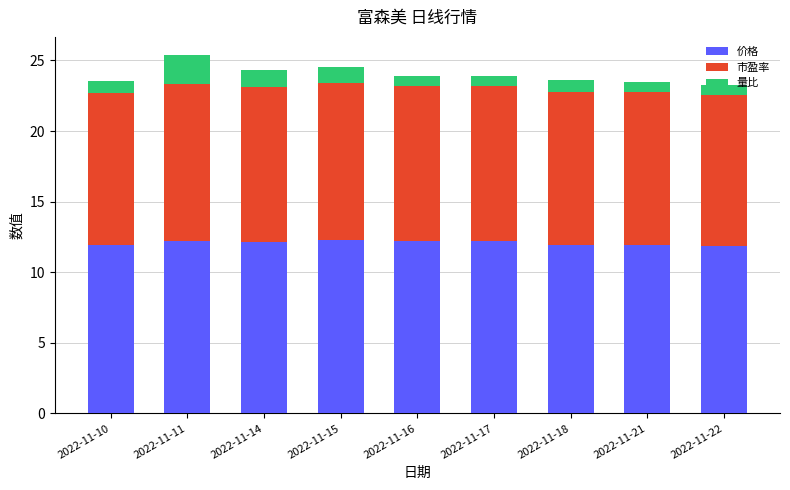

How many categories are shown in the chart?

9